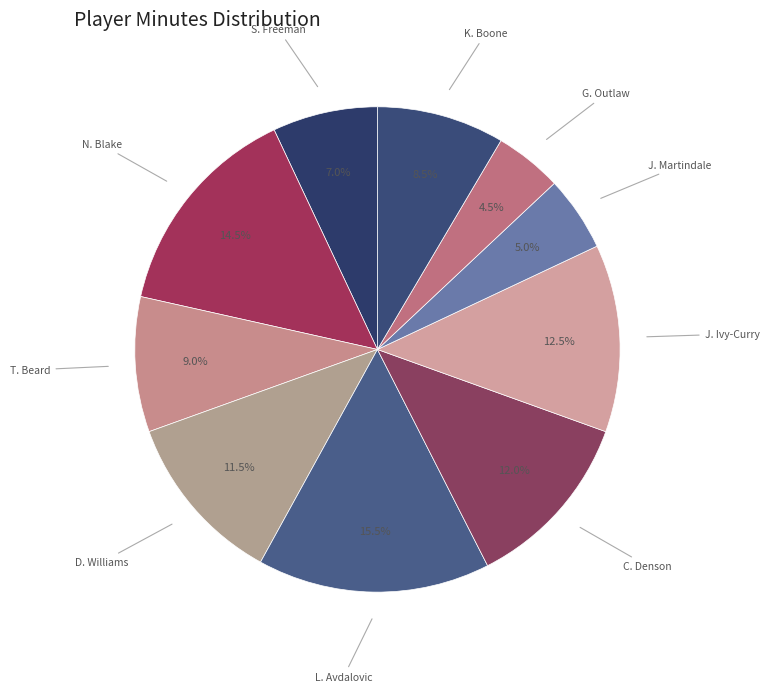

Approximately how many times larger is the value at L. Avdalovic compared to N. Blake?

1.1